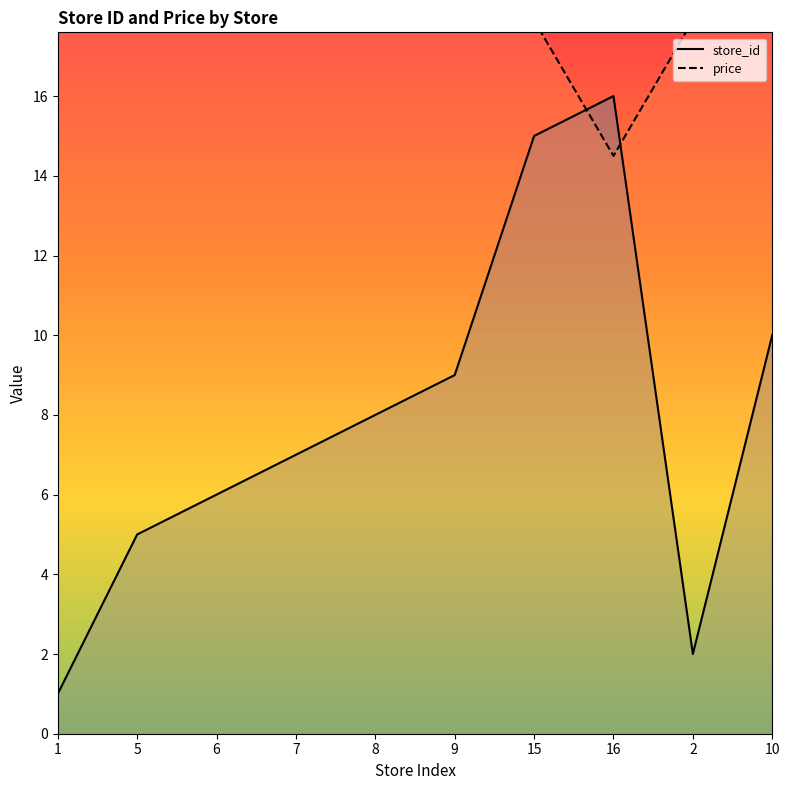

In store_id, how many points are lower than both neighbors (excluding endpoints)?

1